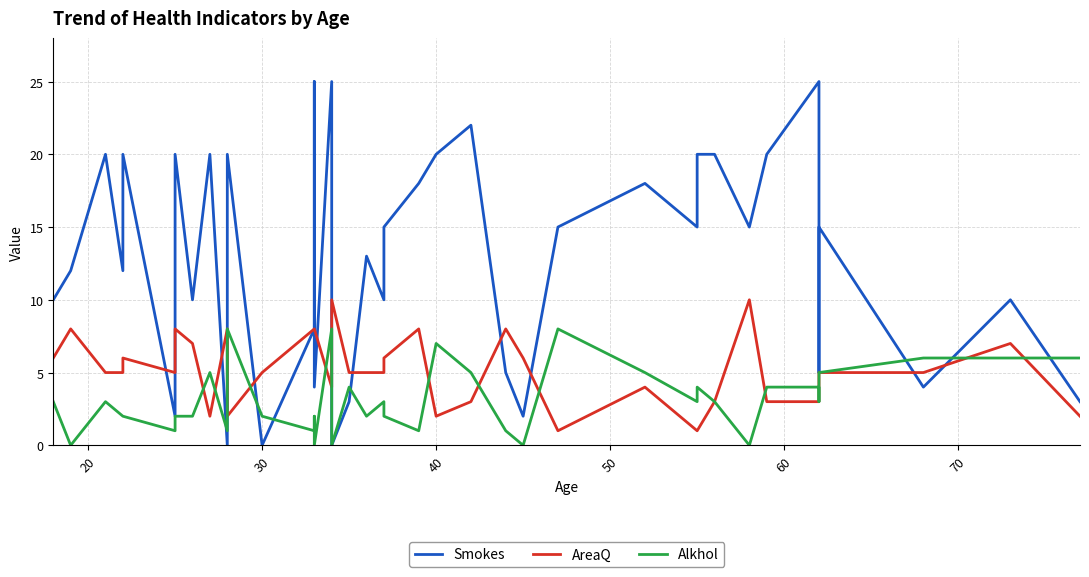

How many values in the Alkhol series are below 3?

19